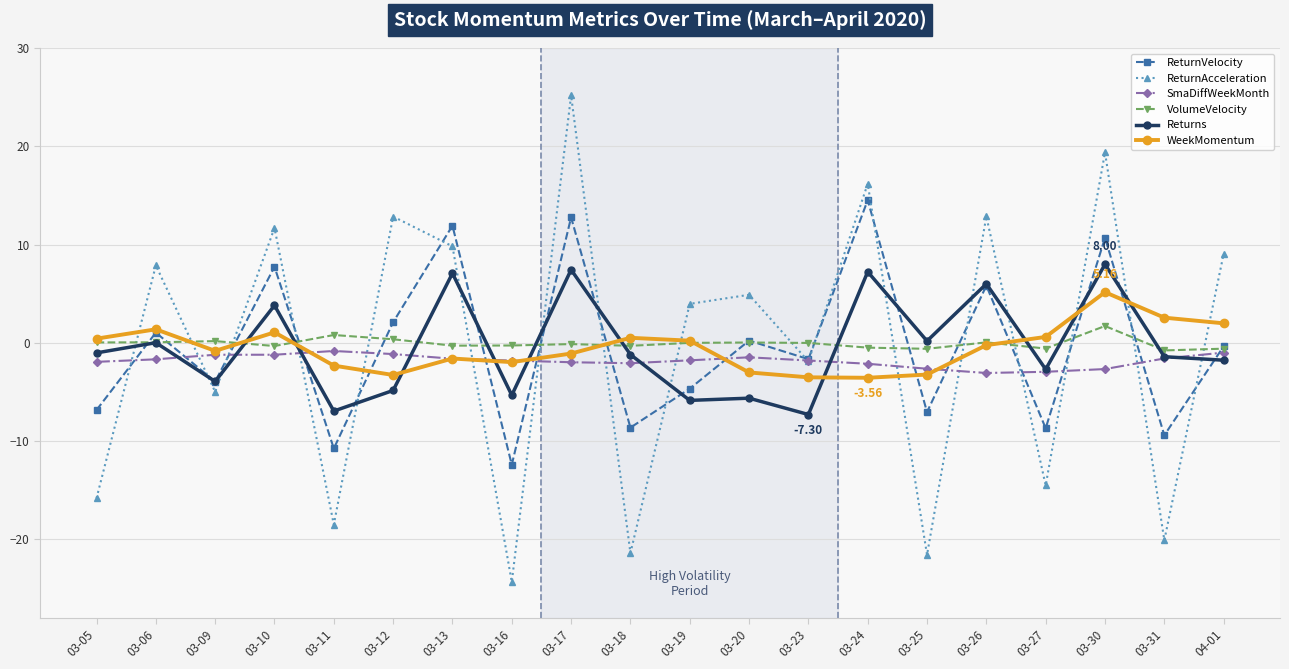

Between which two adjacent categories do ReturnAcceleration and Returns first intersect?

03-05 and 03-06